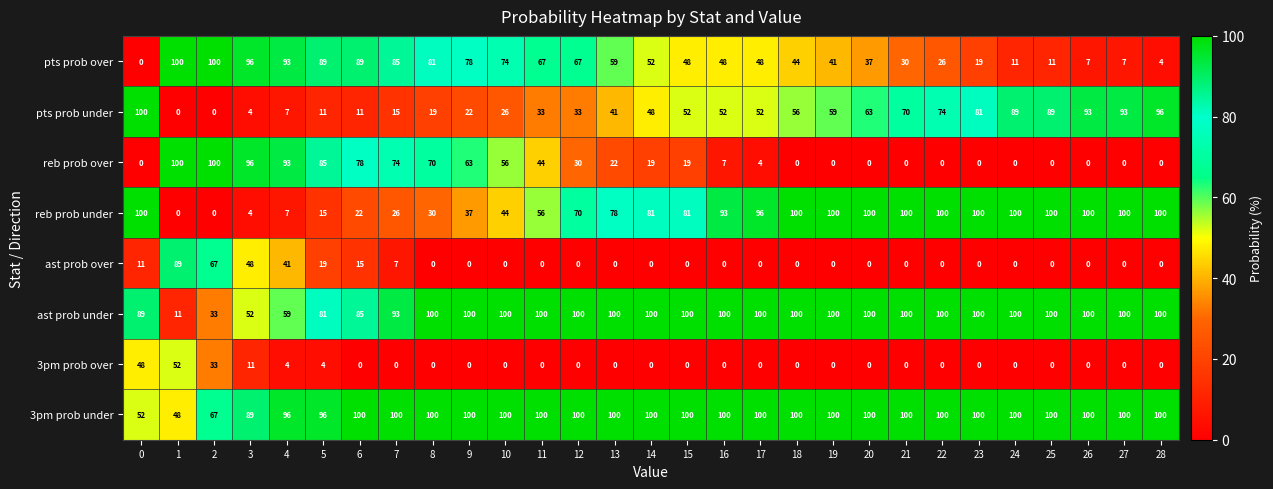

Where is pts prob under nearest to the value 50?

14